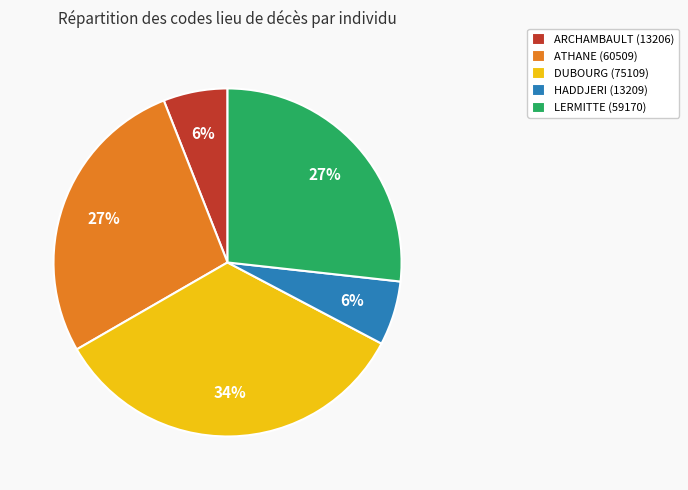

Combined, do LERMITTE (59170) and ARCHAMBAULT (13206) account for over 50%?

No